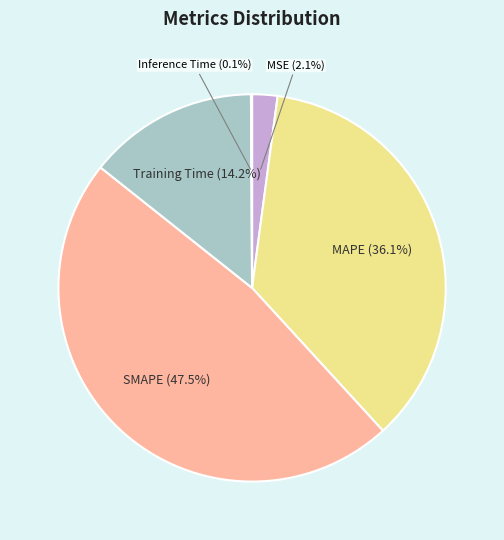

Does MSE represent more than half of the total?

No